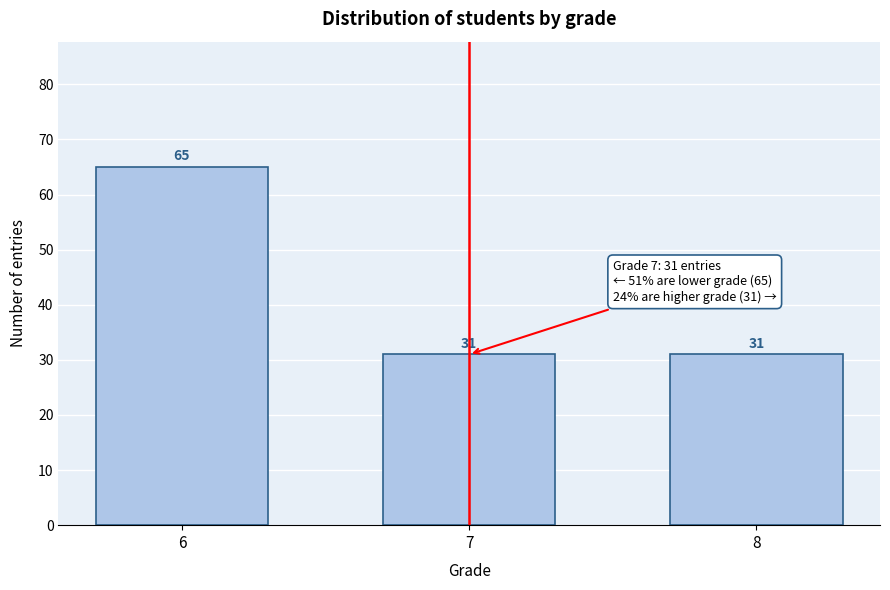

Reading left to right, transcribe all the data shown in this chart.

6=65	7=31	8=31